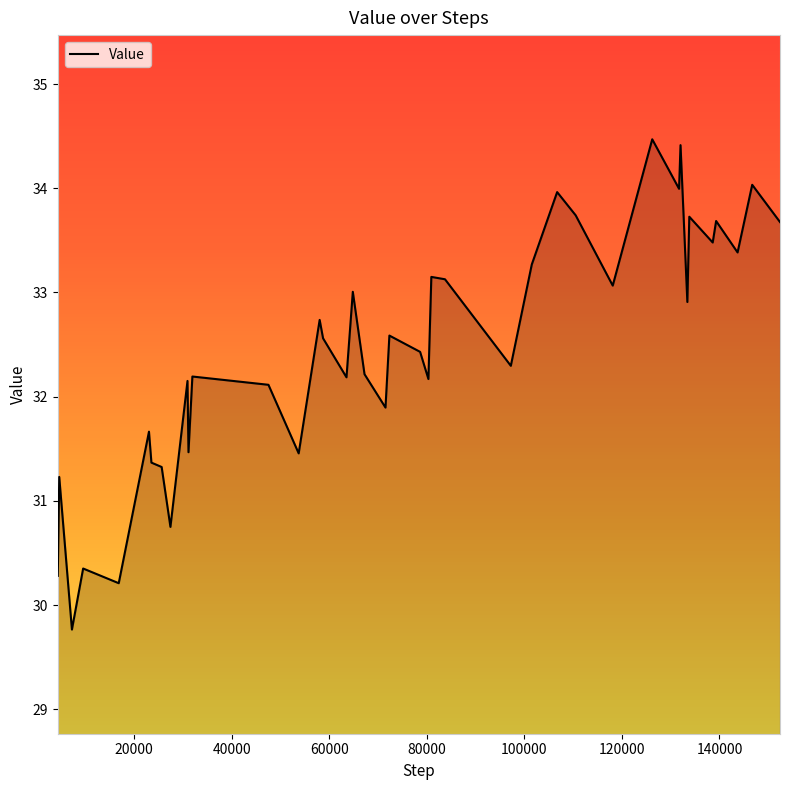

What is the smallest value displayed?

29.8